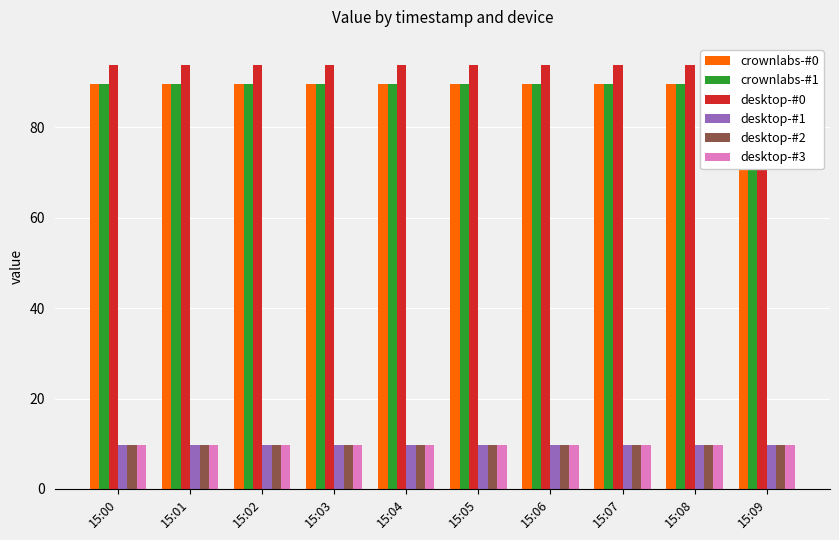

At which category is the sum across all series the highest?

15:00